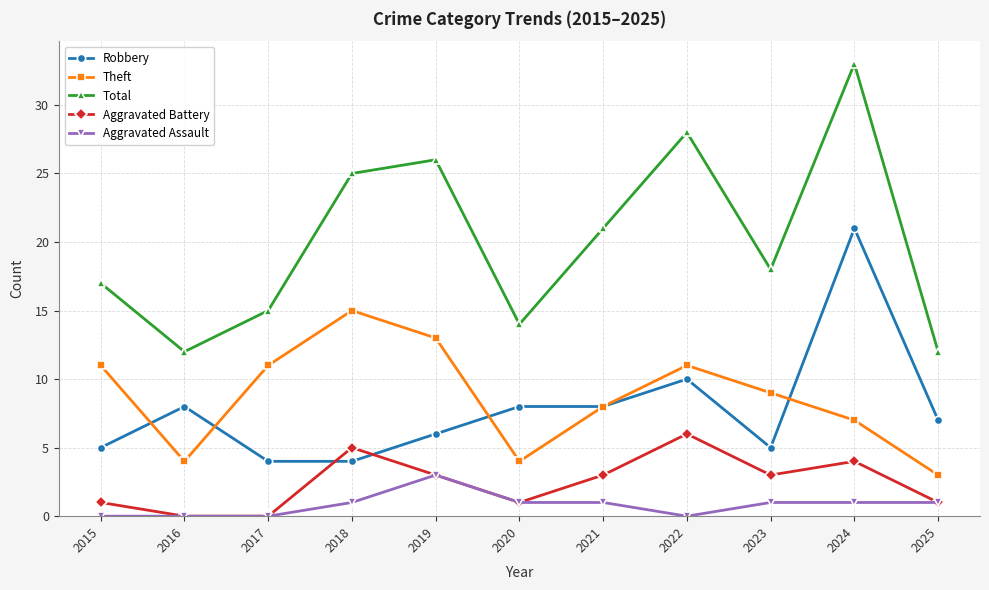

What is the sum of all Theft values?

96